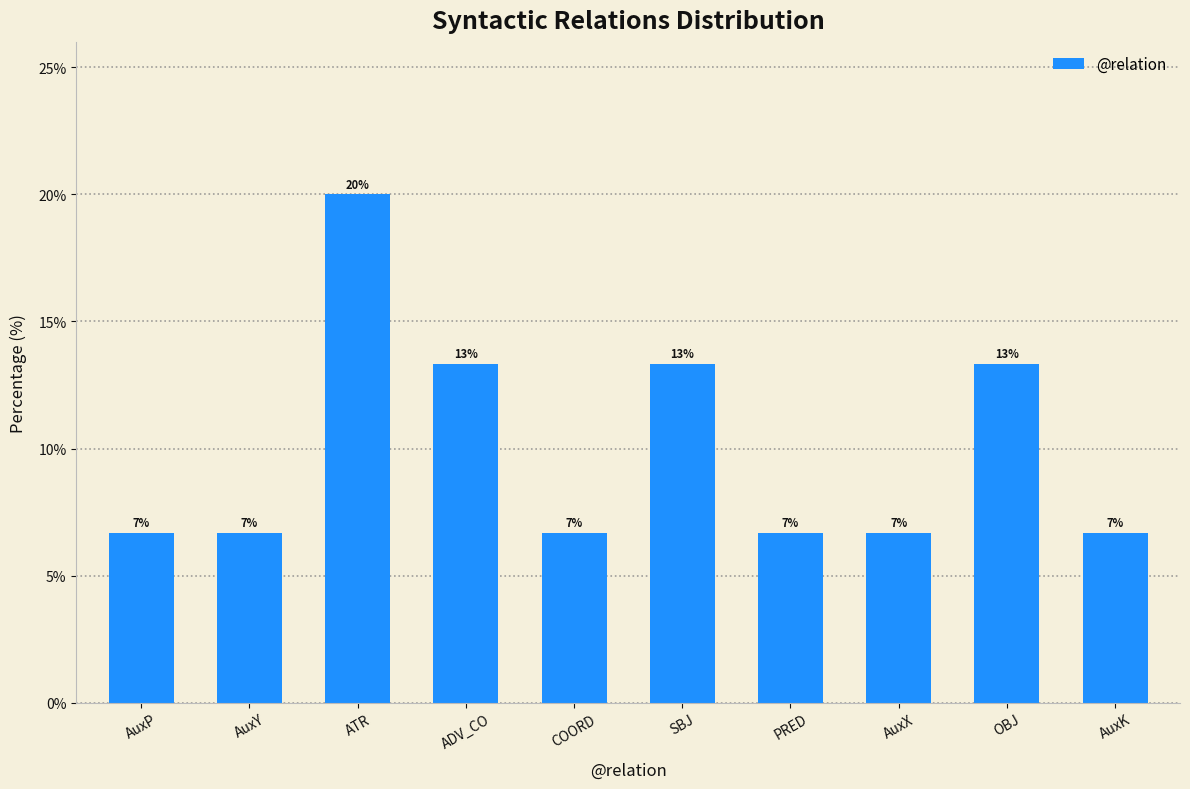

Which label corresponds to the smallest value in the chart?

AuxP